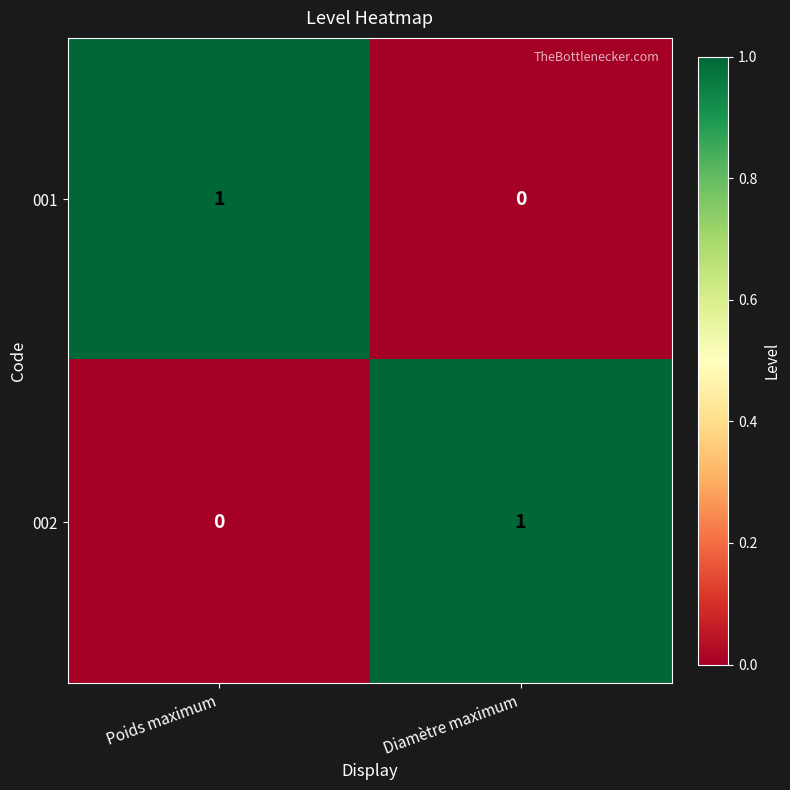

Is it true that 001 equals -1 at Diamètre maximum?

False